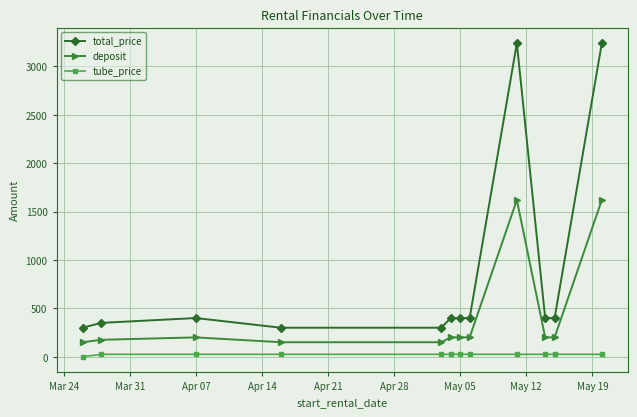

Rank the series by their average value, from highest to lowest.

total_price, deposit, tube_price